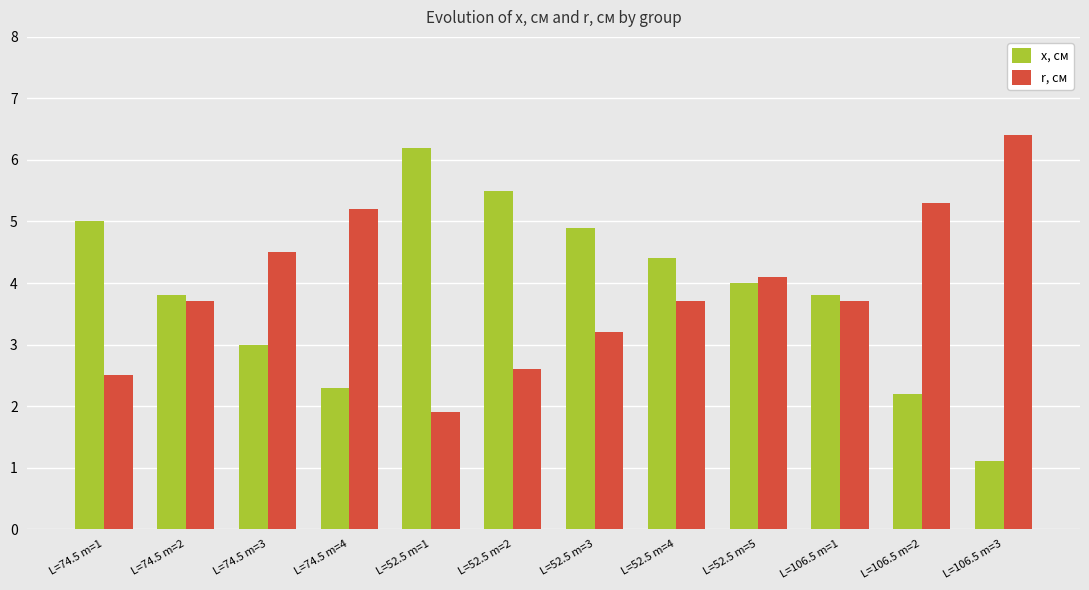

Reading right to left, transcribe all the data shown in this chart.

x, см: L=106.5 m=3=1.1	L=106.5 m=2=2.2	L=106.5 m=1=3.8	L=52.5 m=5=4.0	L=52.5 m=4=4.4	L=52.5 m=3=4.9	L=52.5 m=2=5.5	L=52.5 m=1=6.2	L=74.5 m=4=2.3	L=74.5 m=3=3.0	L=74.5 m=2=3.8	L=74.5 m=1=5.0
r, см: L=106.5 m=3=6.4	L=106.5 m=2=5.3	L=106.5 m=1=3.7	L=52.5 m=5=4.1	L=52.5 m=4=3.7	L=52.5 m=3=3.2	L=52.5 m=2=2.6	L=52.5 m=1=1.9	L=74.5 m=4=5.2	L=74.5 m=3=4.5	L=74.5 m=2=3.7	L=74.5 m=1=2.5